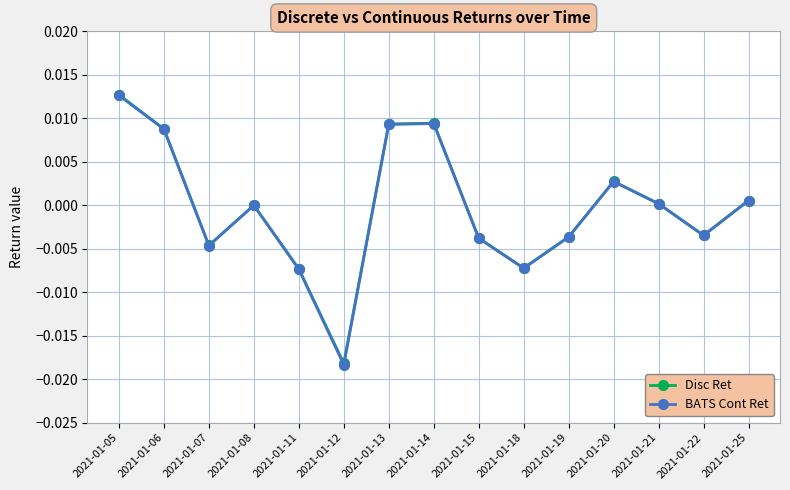

Where is the first local maximum for Disc Ret?

2021-01-08